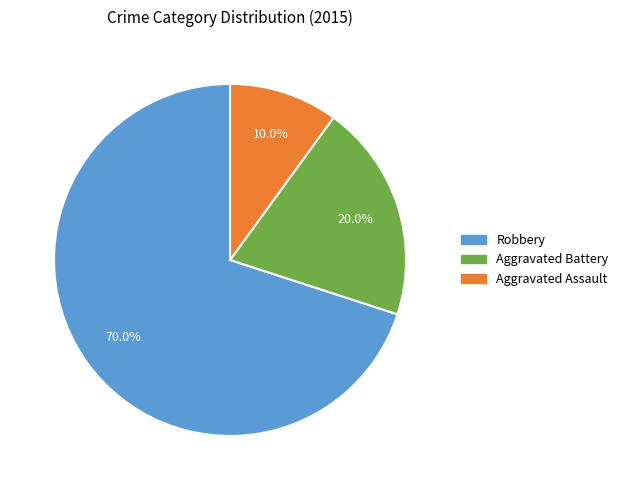

Does Robbery account for over 50% of the chart?

Yes